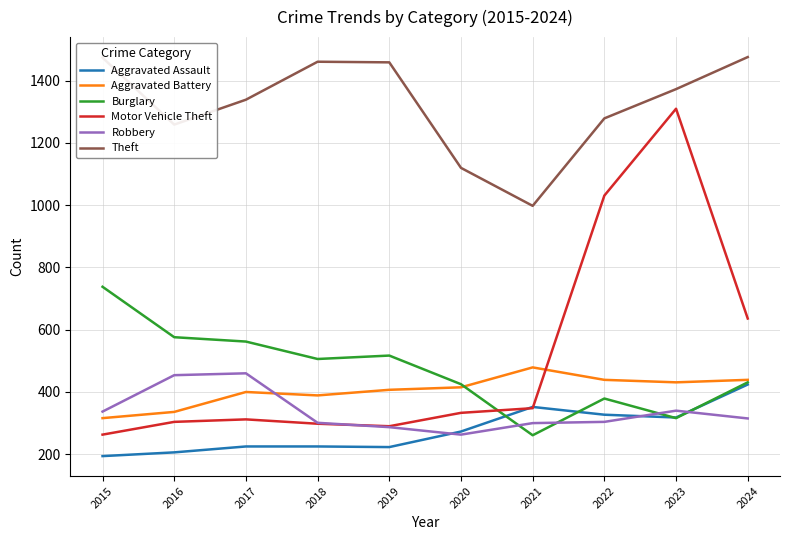

What is the total value across all series at 2016?

3135